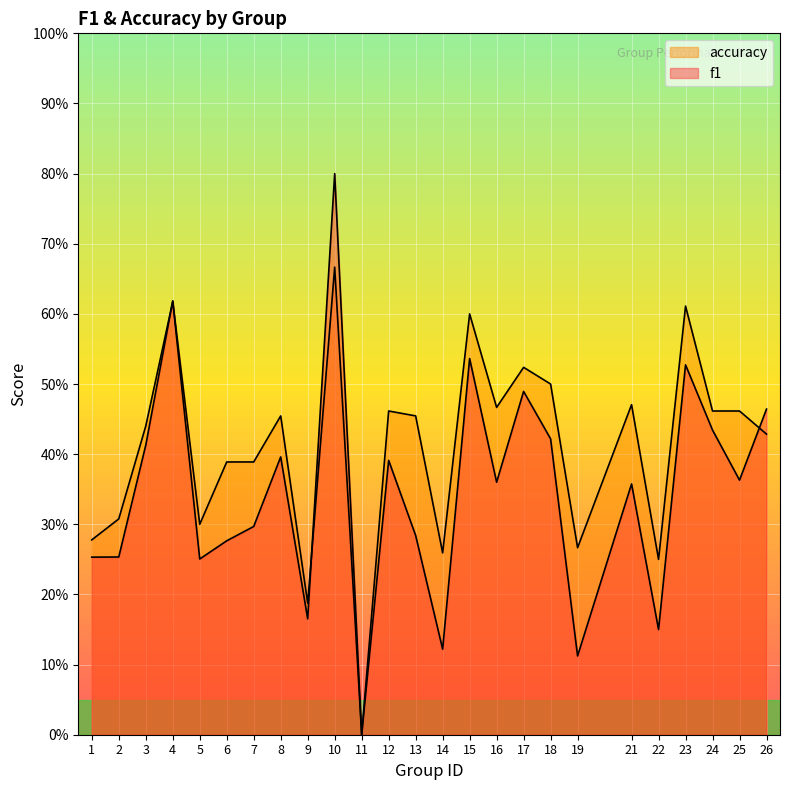

Reading left to right, transcribe all the data shown in this chart.

f1: 1=0.3	2=0.3	3=0.4	4=0.6	5=0.3	6=0.3	7=0.3	8=0.4	9=0.2	10=0.8	11=0.0	12=0.4	13=0.3	14=0.1	15=0.5	16=0.4	17=0.5	18=0.4	19=0.1	21=0.4	22=0.2	23=0.5	24=0.4	25=0.4	26=0.5
accuracy: 1=0.3	2=0.3	3=0.4	4=0.6	5=0.3	6=0.4	7=0.4	8=0.5	9=0.2	10=0.7	11=0.0	12=0.5	13=0.5	14=0.3	15=0.6	16=0.5	17=0.5	18=0.5	19=0.3	21=0.5	22=0.2	23=0.6	24=0.5	25=0.5	26=0.4